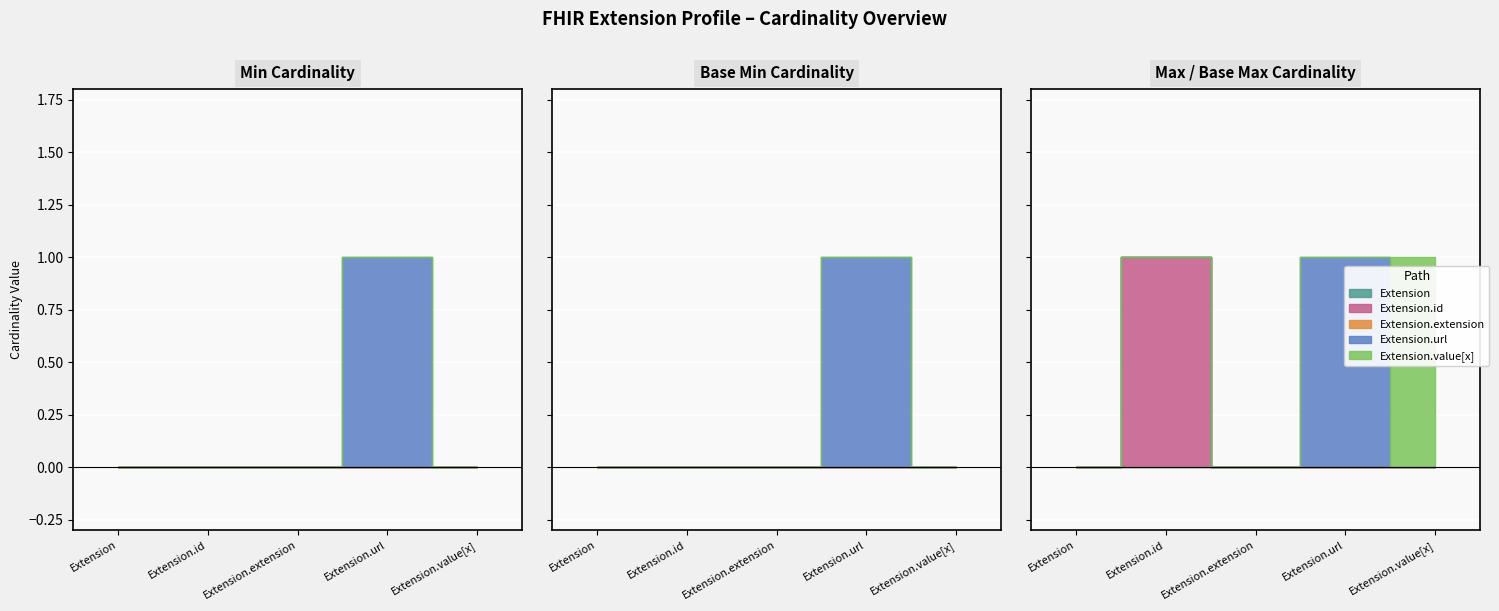

What is the label of the 3rd point from the right?

Extension.extension